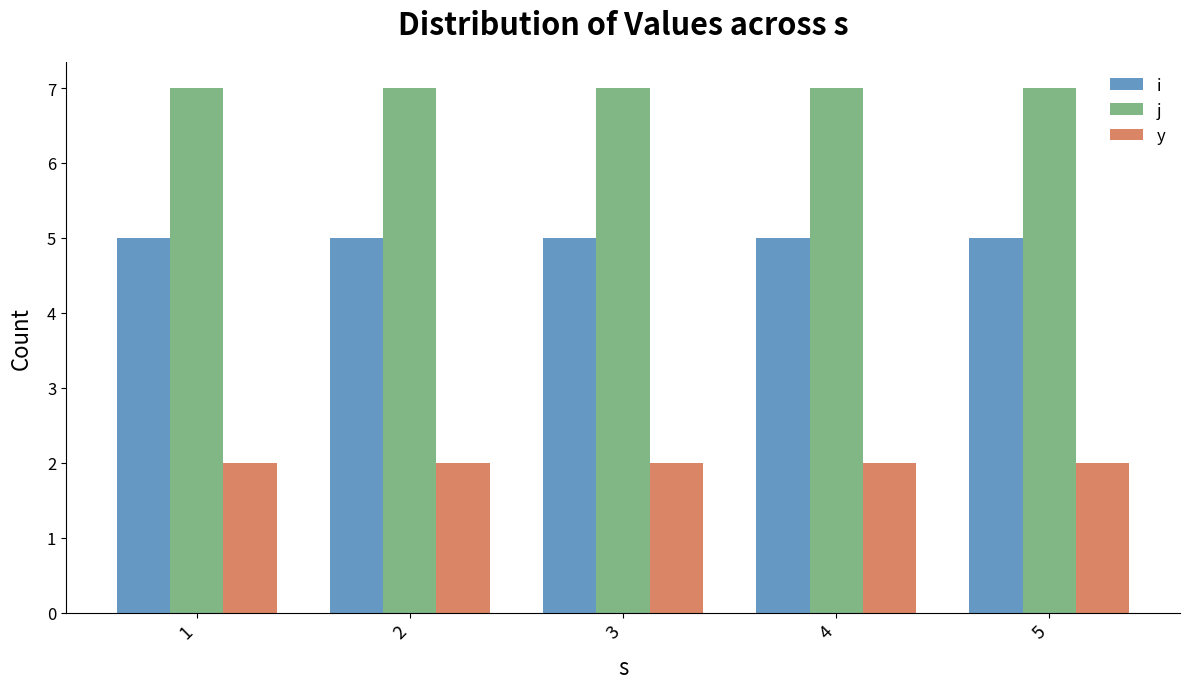

Is it true that j equals 7 at 4?

True